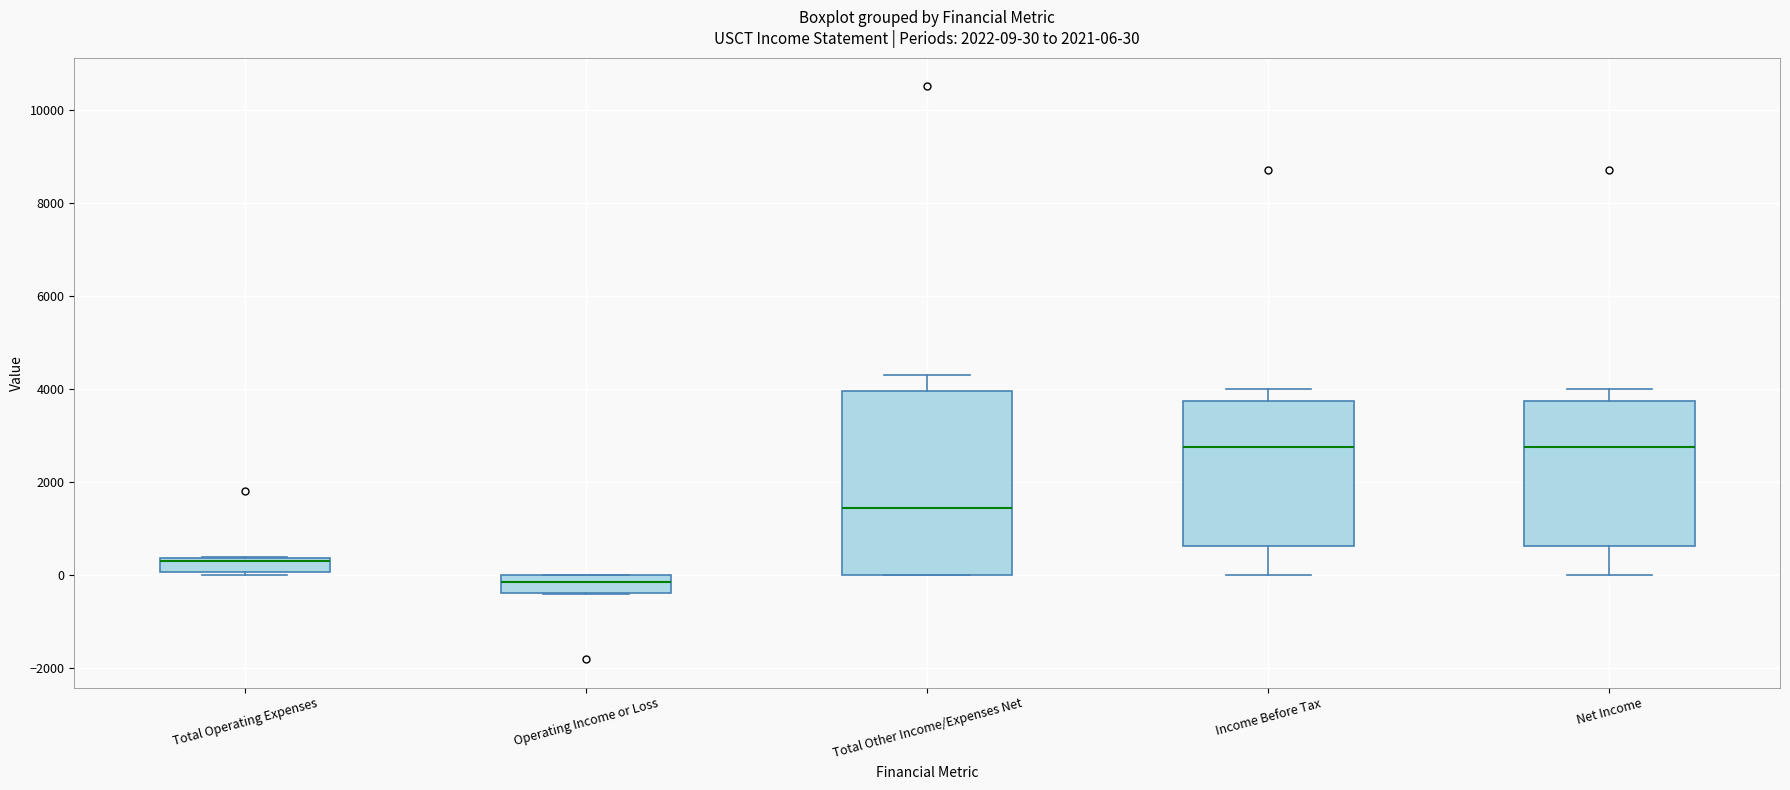

Which box has the lowest median line?

Operating Income or Loss